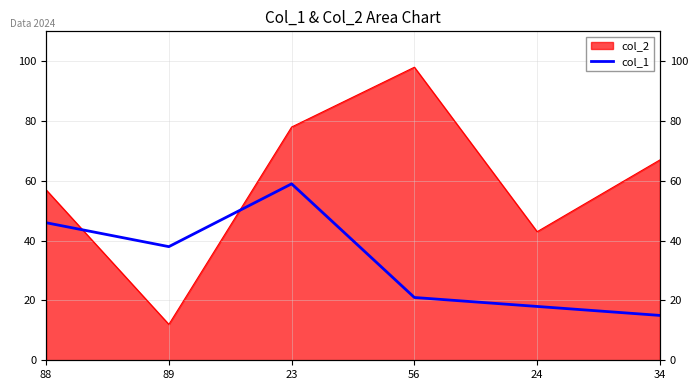

How many interior local peaks (higher than both neighbors) does the data have?

1